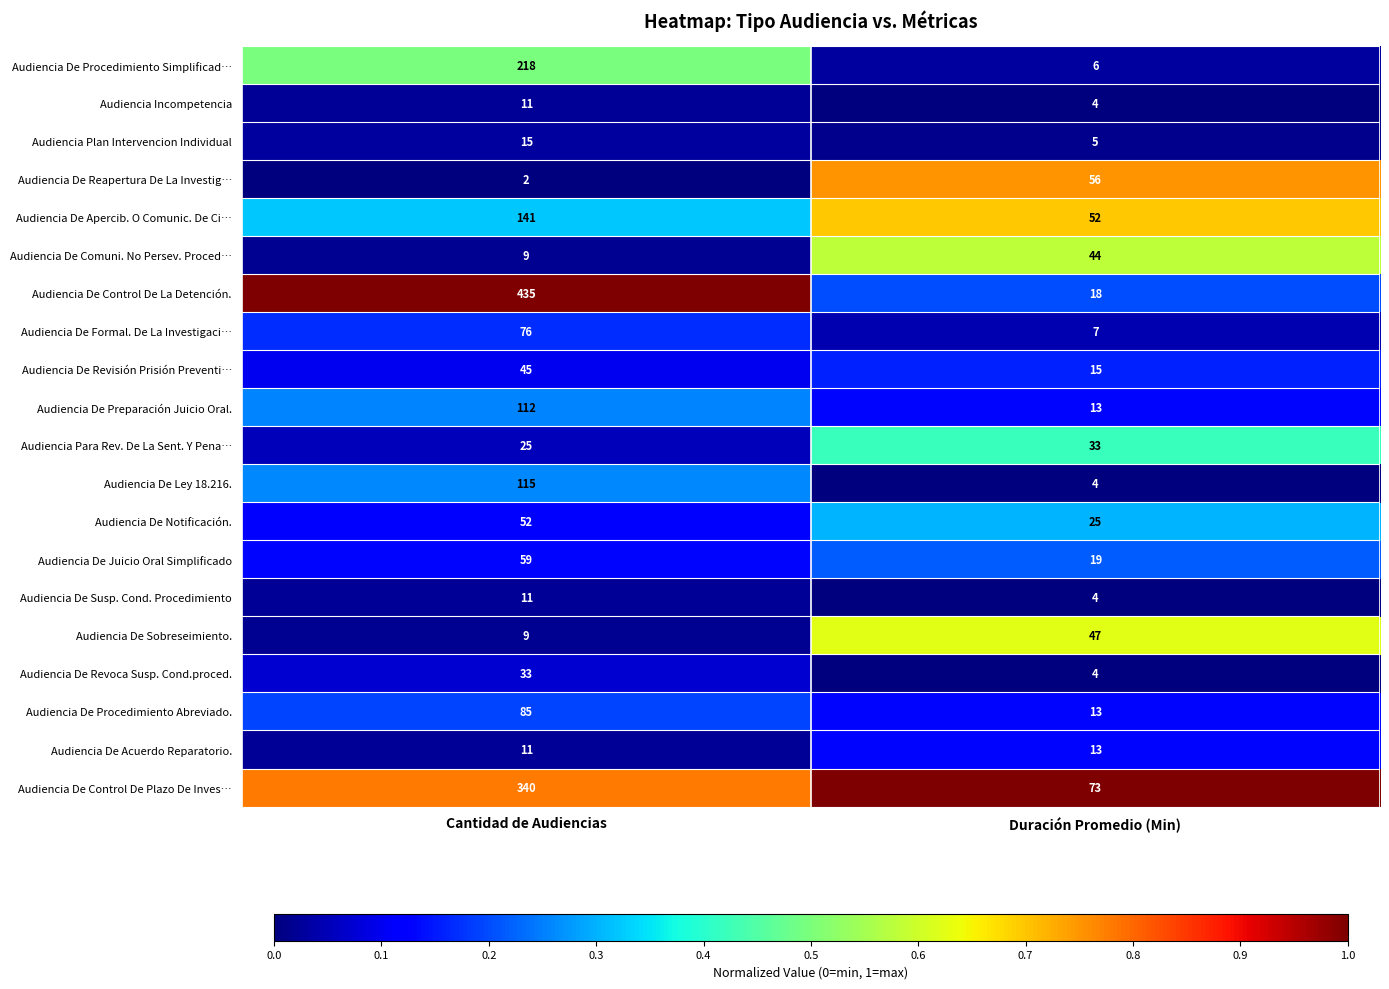

At which category is the sum across all series the highest?

Cantidad de Audiencias